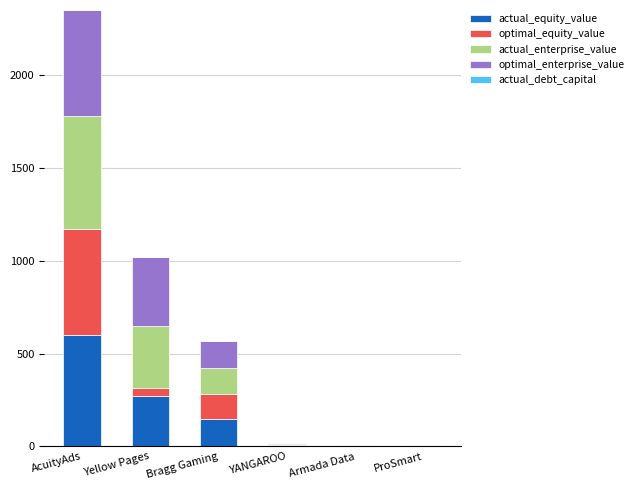

What is the maximum value for actual_equity_value?

598.3